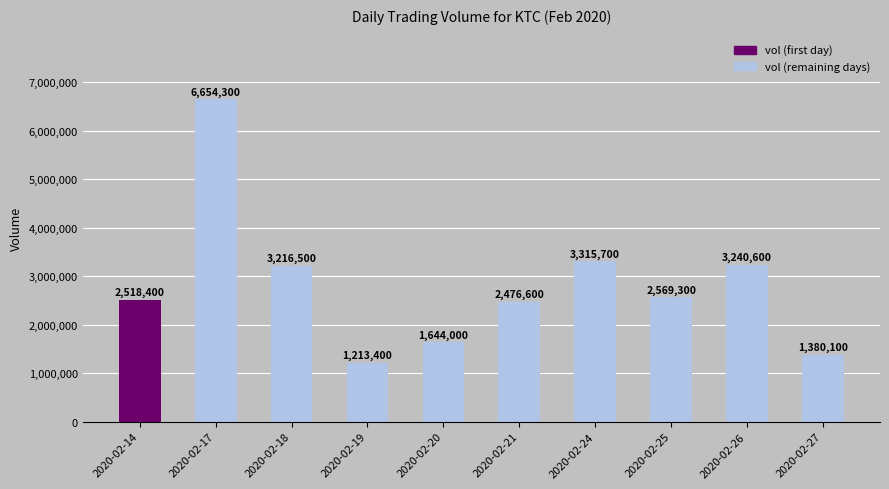

List the labels in order of value, smallest first.

2020-02-19, 2020-02-27, 2020-02-20, 2020-02-21, 2020-02-14, 2020-02-25, 2020-02-18, 2020-02-26, 2020-02-24, 2020-02-17